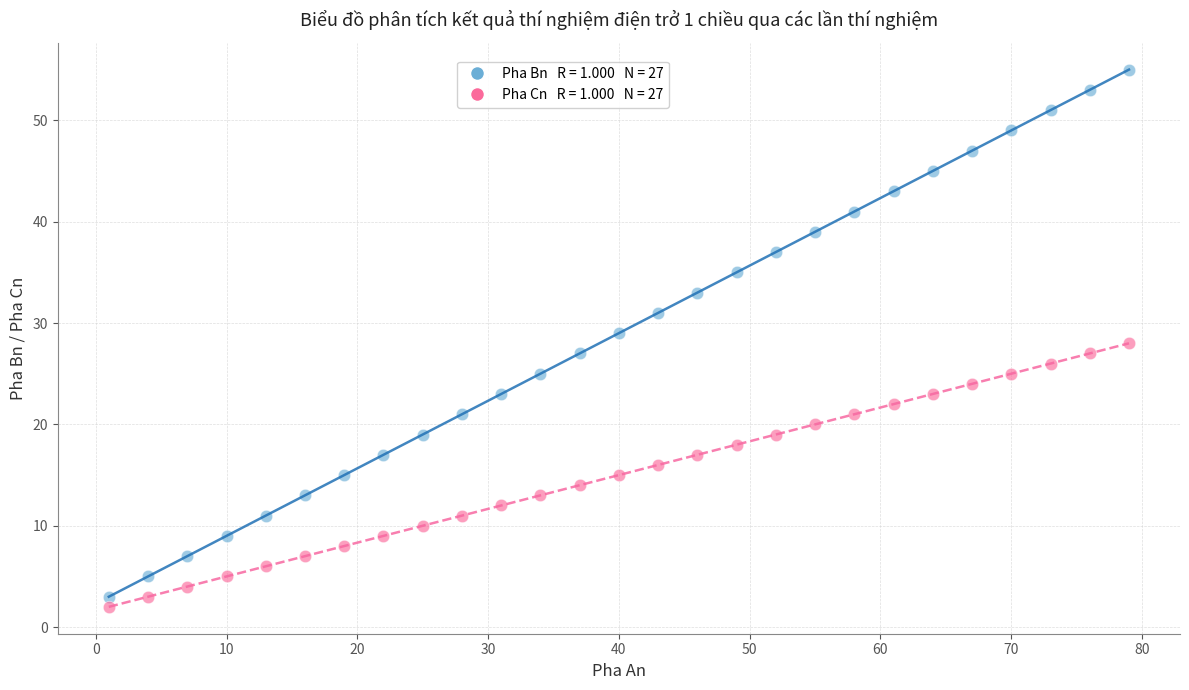

Across all data points, what is the range of Y values (max minus min)?

53